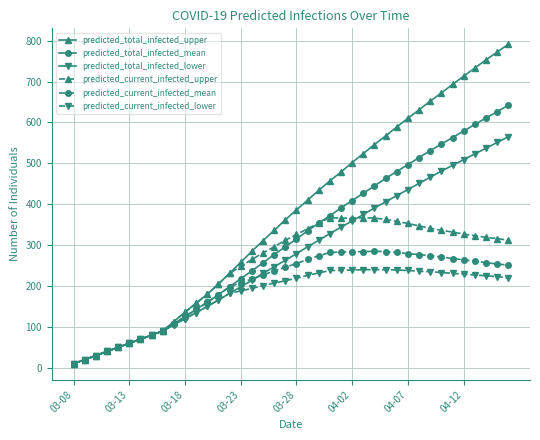

Which series has the largest range (max minus min)?

predicted_total_infected_upper